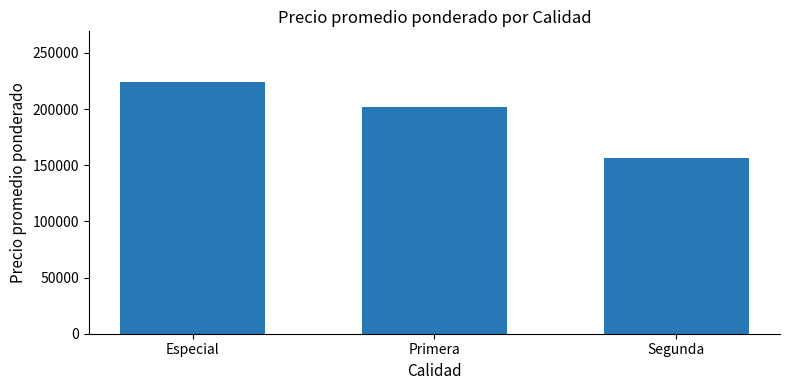

List the labels in order of value, largest first.

Especial, Primera, Segunda